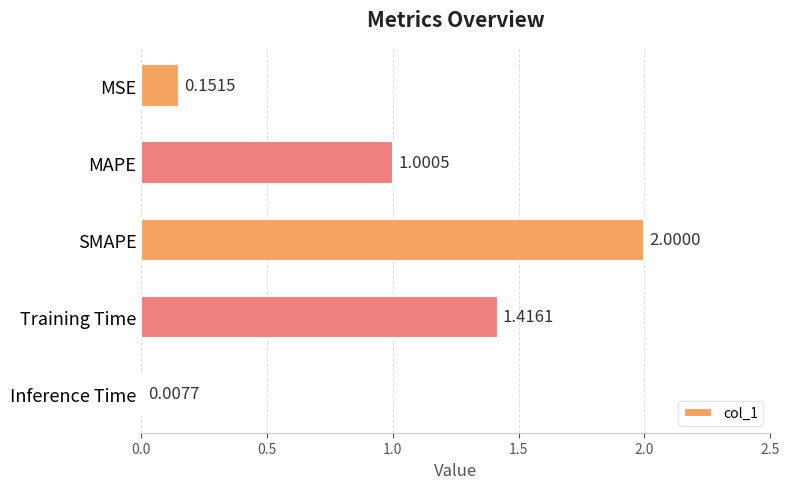

What is the difference between the maximum and second lowest values?

1.8